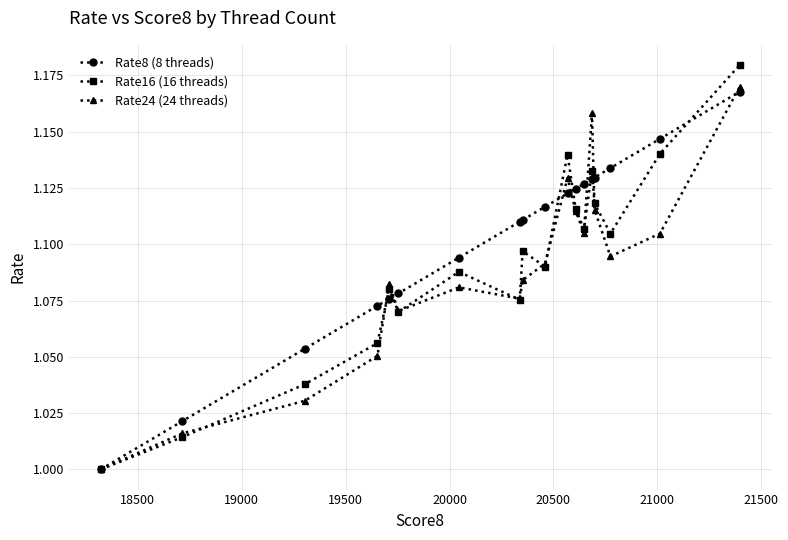

Does the chart have visible grid lines?

Yes